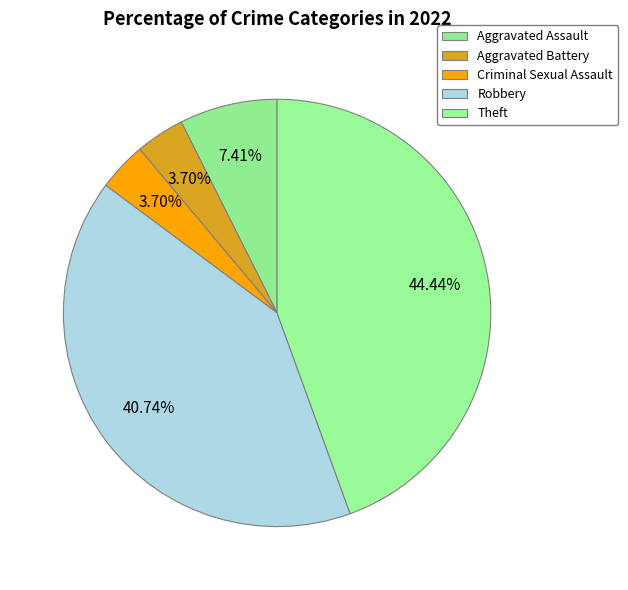

Which category has the biggest portion of the pie?

Theft